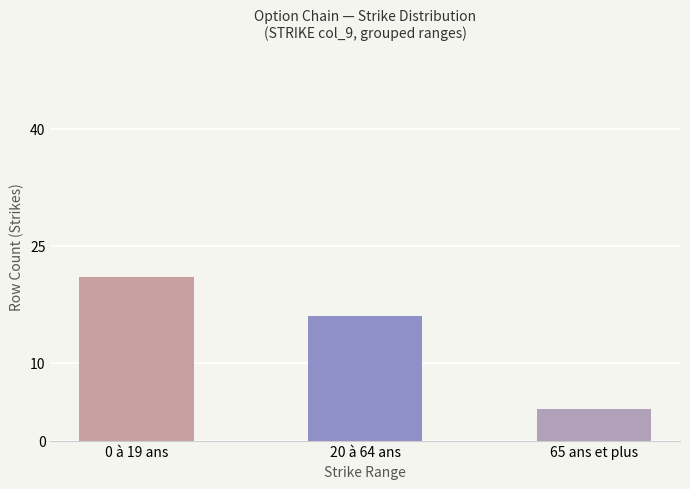

What is the difference between the values at 65 ans et plus and 20 à 64 ans?

12